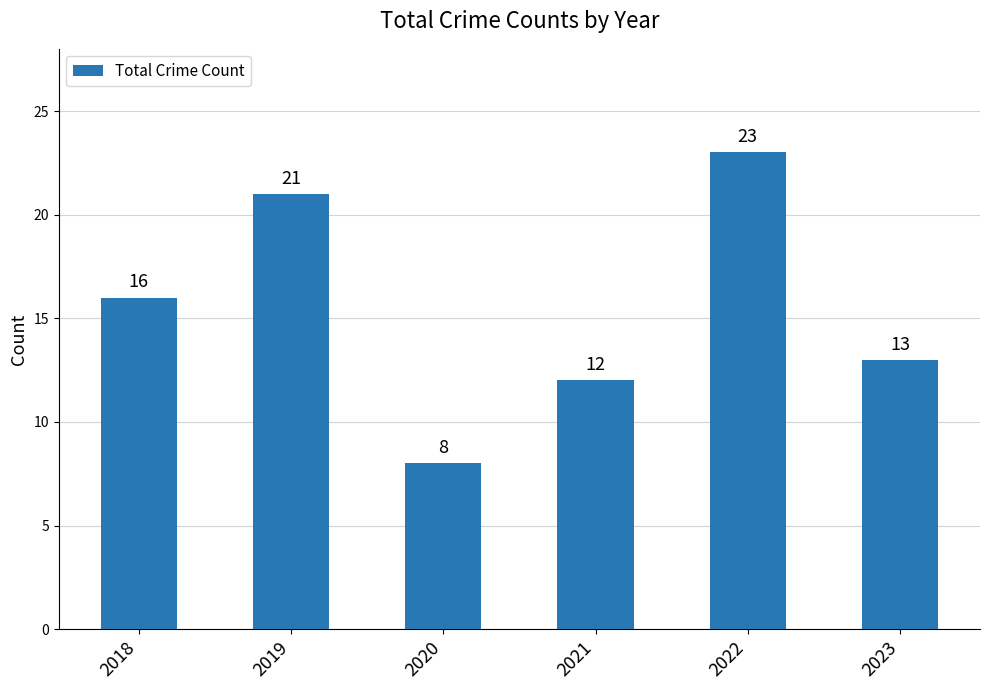

How many bars are there in total?

6